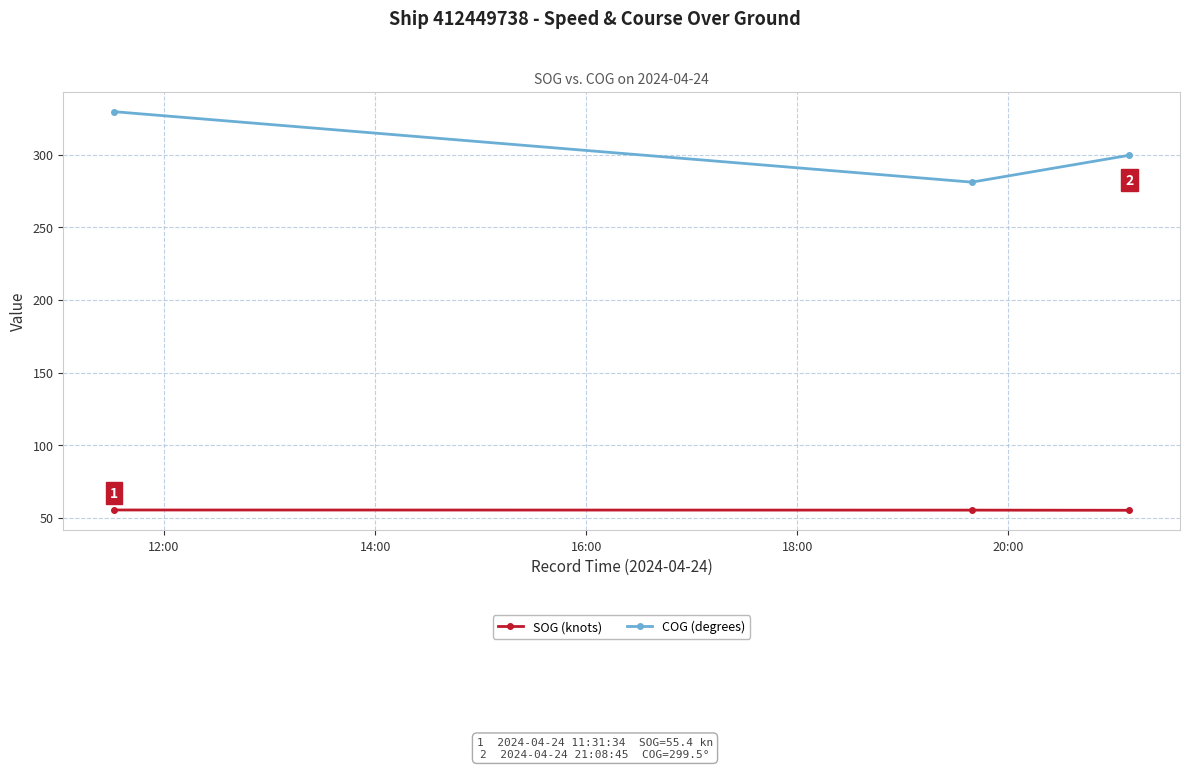

Which series has the widest spread of values?

COG (degrees)